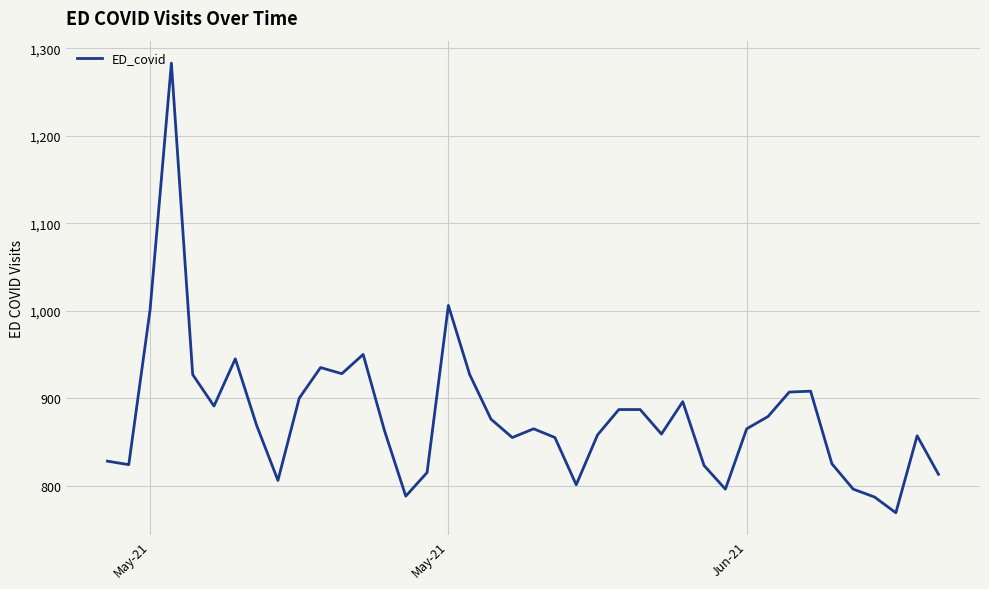

What is the difference between the second highest and second lowest values?

219